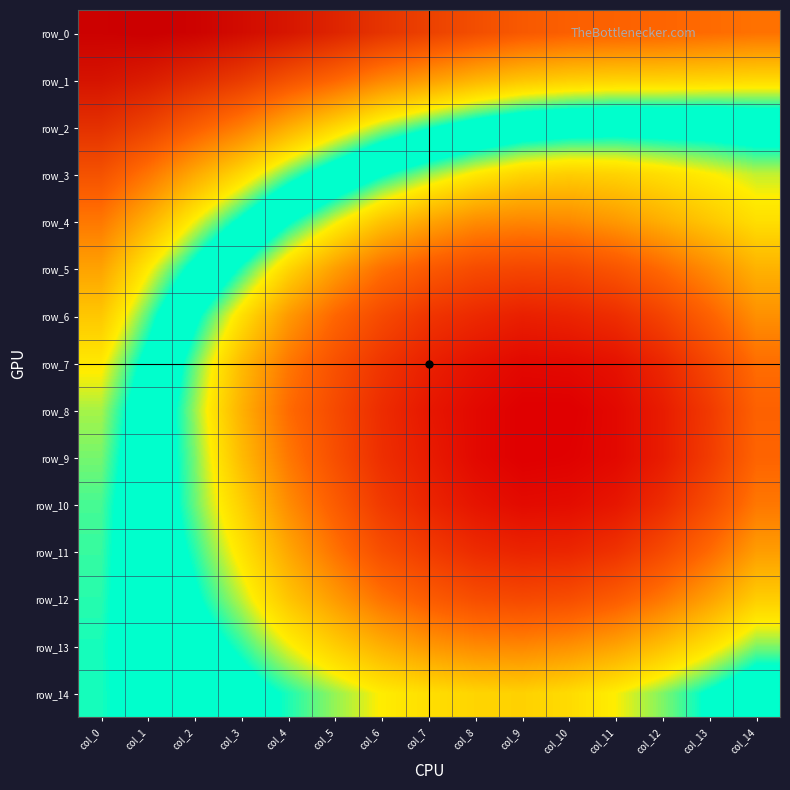

Between col_3 and col_5, which is larger?

col_3